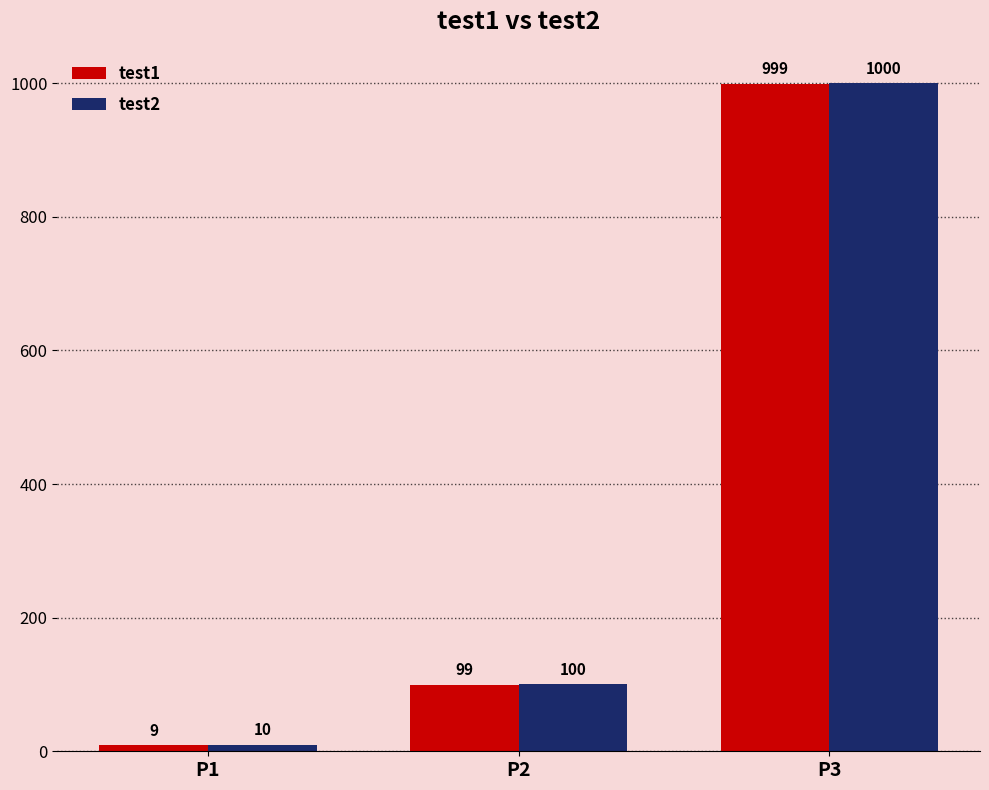

The value of test1 at P2 is 160. True or false?

False